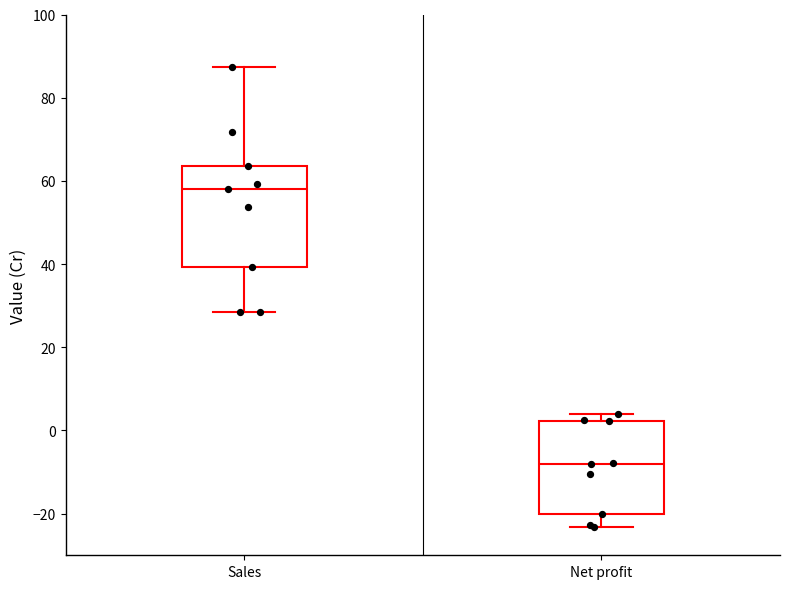

Reading left to right, read every box against the y-axis: the position of its median line, the range the box covers, and the ends of its whiskers. The values are not printed on the chart, so give them approximately, as read against the axis.

Sales: median 58, box 40 to 64, whiskers 28 to 88
Net profit: median -8, box -20 to 2, whiskers -24 to 4